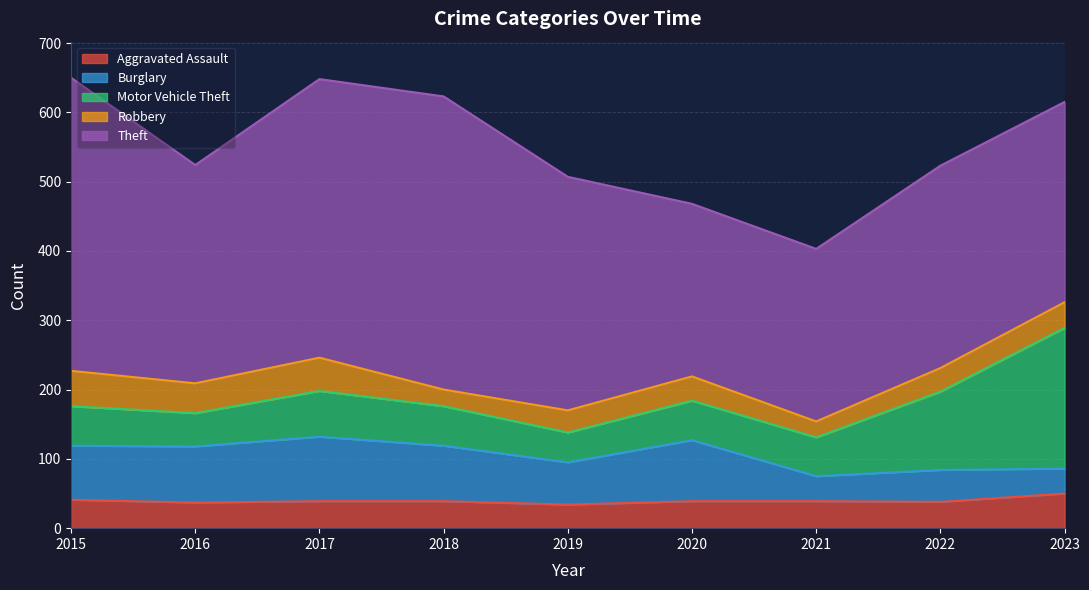

List the series in order of their peak value, lowest first.

Aggravated Assault, Robbery, Burglary, Motor Vehicle Theft, Theft